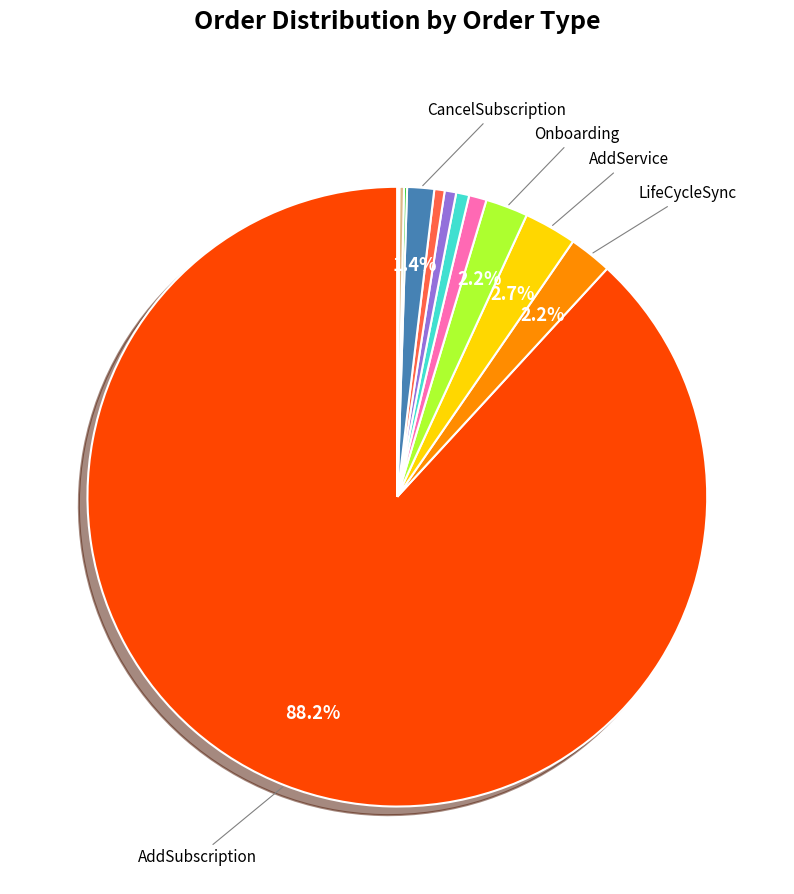

Is there any slice that represents more than half of the pie?

Yes